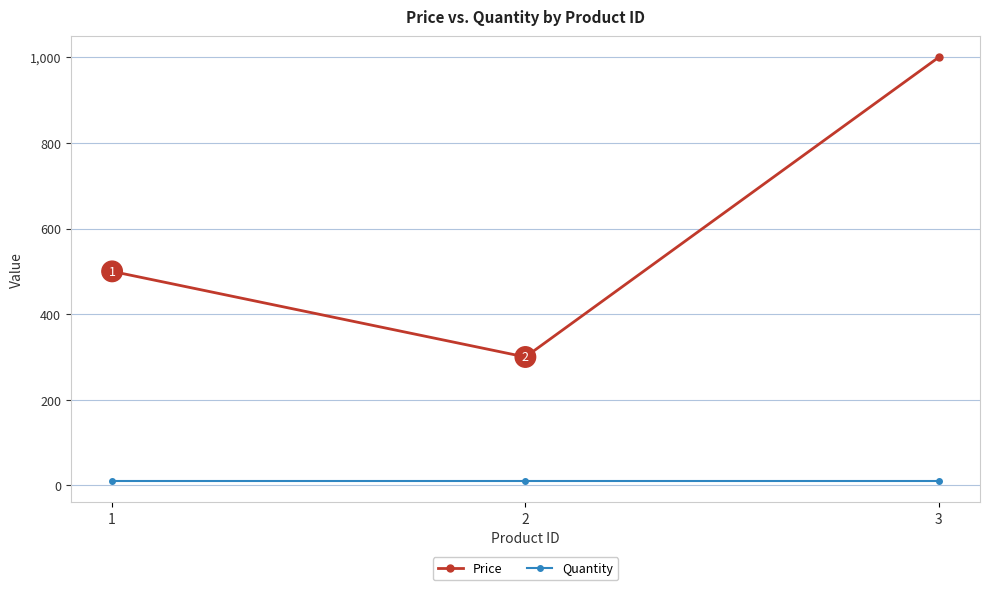

Which series has the largest total across all categories?

Price